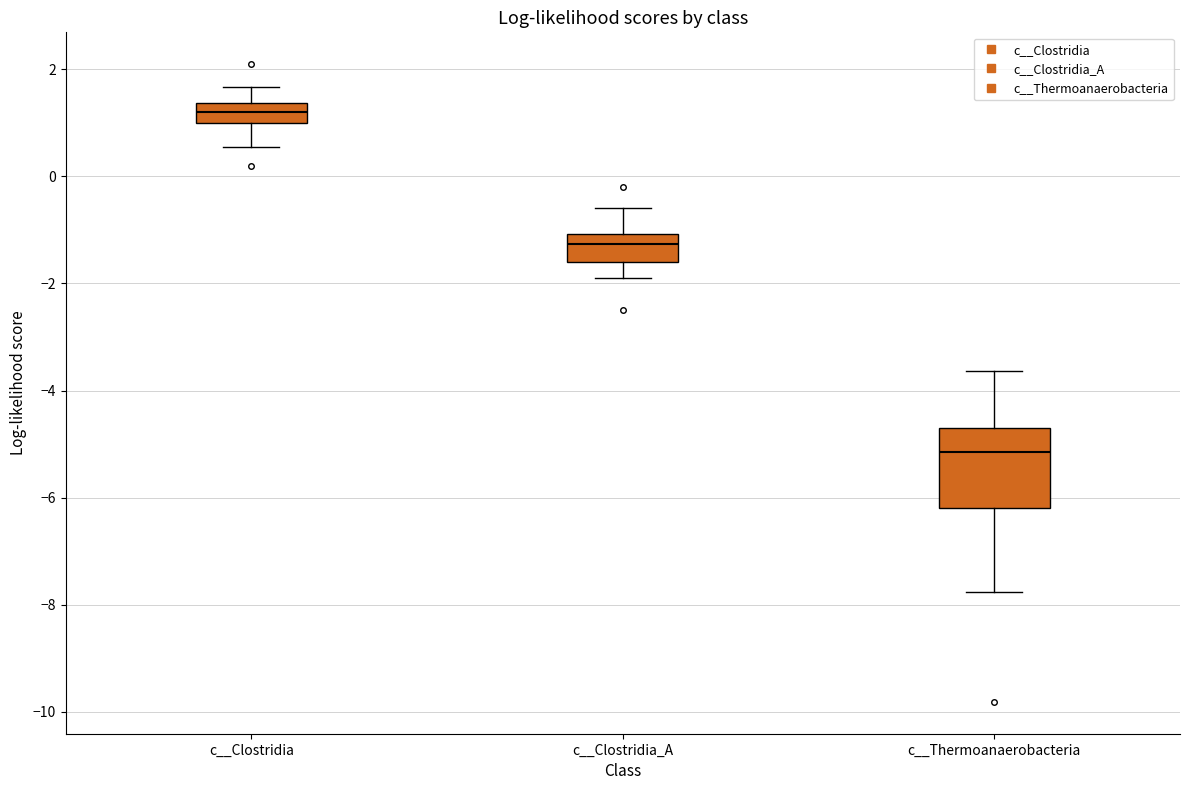

Which box is the tallest, from its lower edge to its upper edge?

c__Thermoanaerobacteria